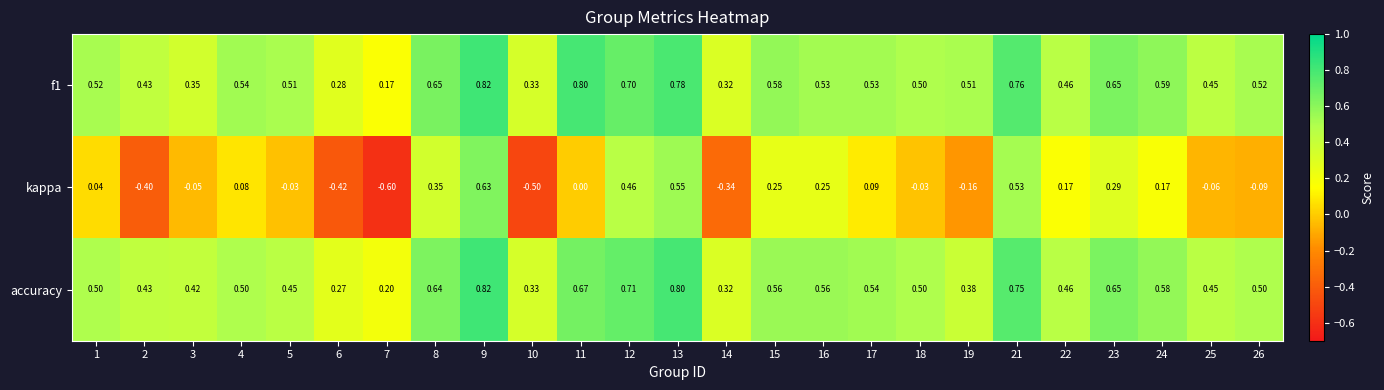

Which series has the largest range (max minus min)?

kappa